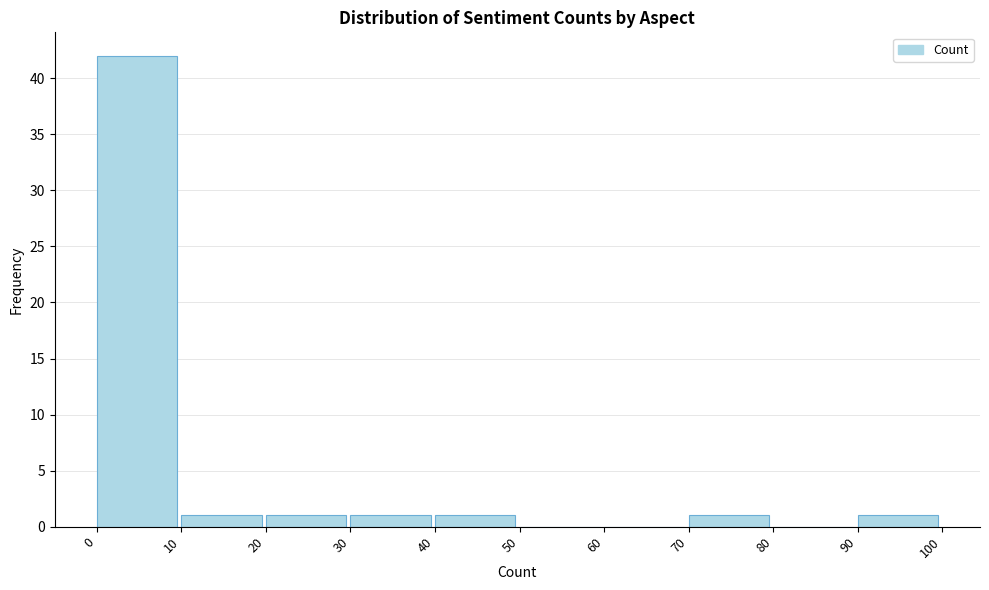

Reading left to right, transcribe this chart: for each bar, give the range it covers on the x-axis and its height. The values are not printed on the chart, so give them approximately, as read against the axis.

0 to 10: 42
10 to 20: 1
20 to 30: 1
30 to 40: 1
40 to 50: 1
50 to 60: 0
60 to 70: 0
70 to 80: 1
80 to 90: 0
90 to 100: 1